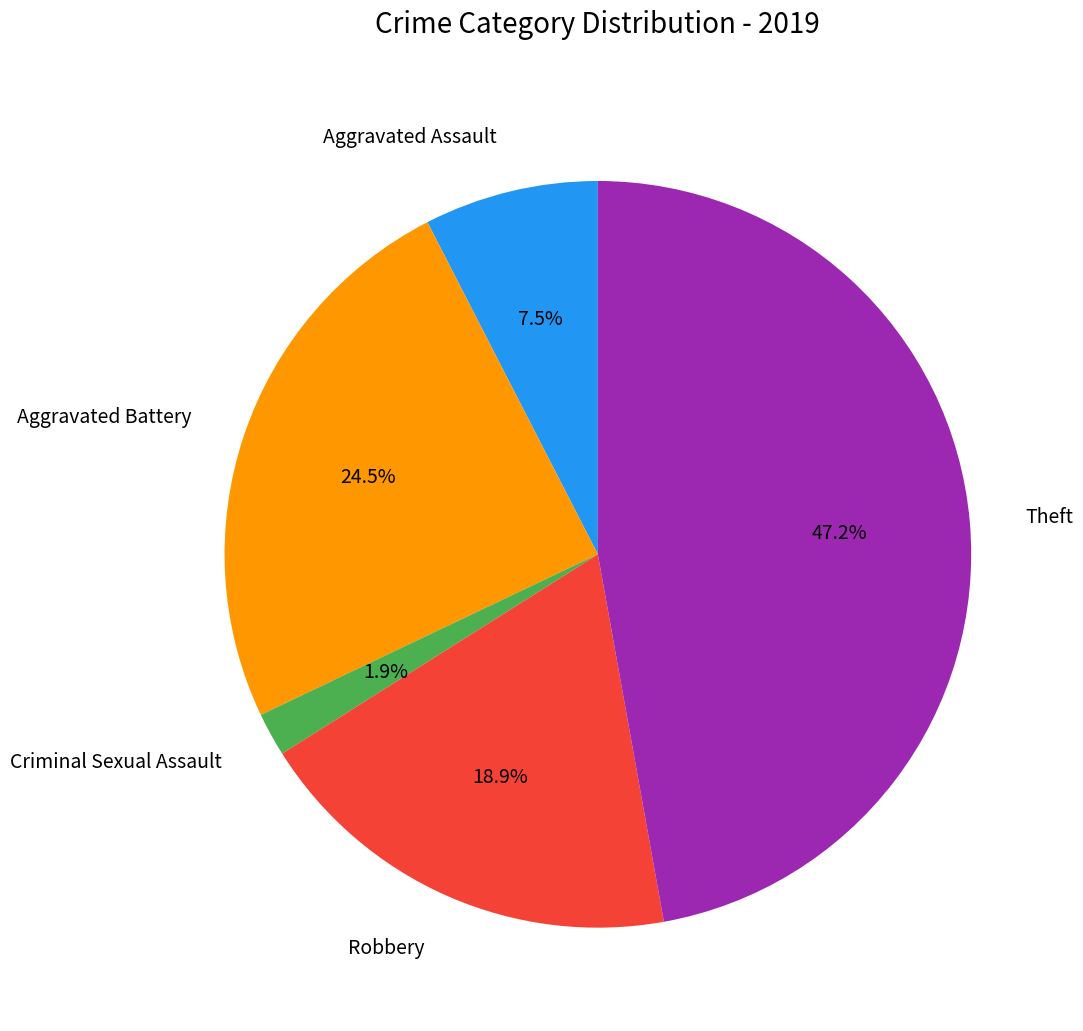

How many segments does this pie chart have?

5